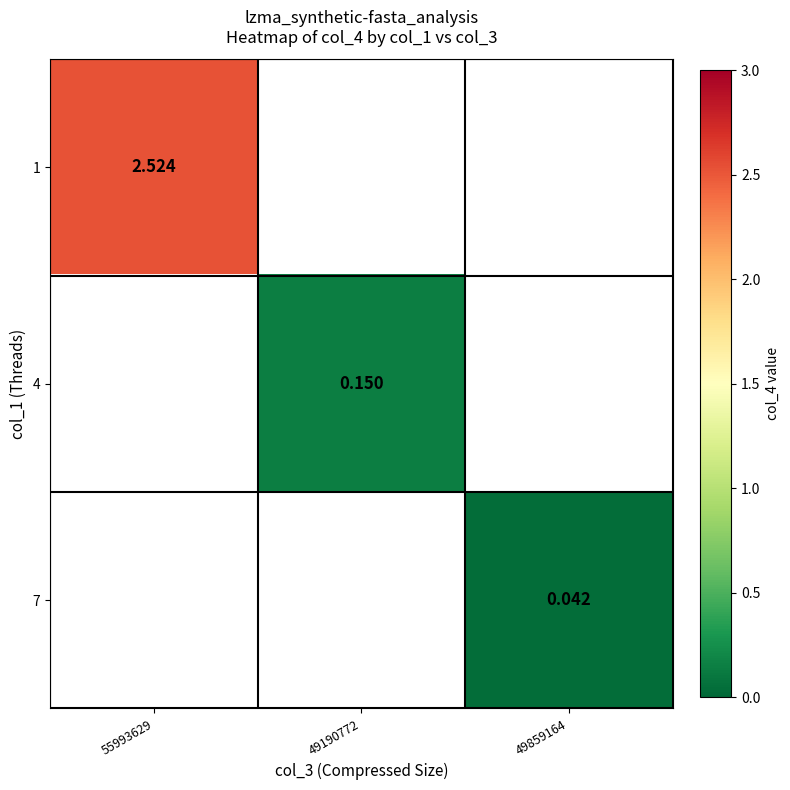

Is the value of 4 at 49190772 greater than the value of 1 at 55993629?

No